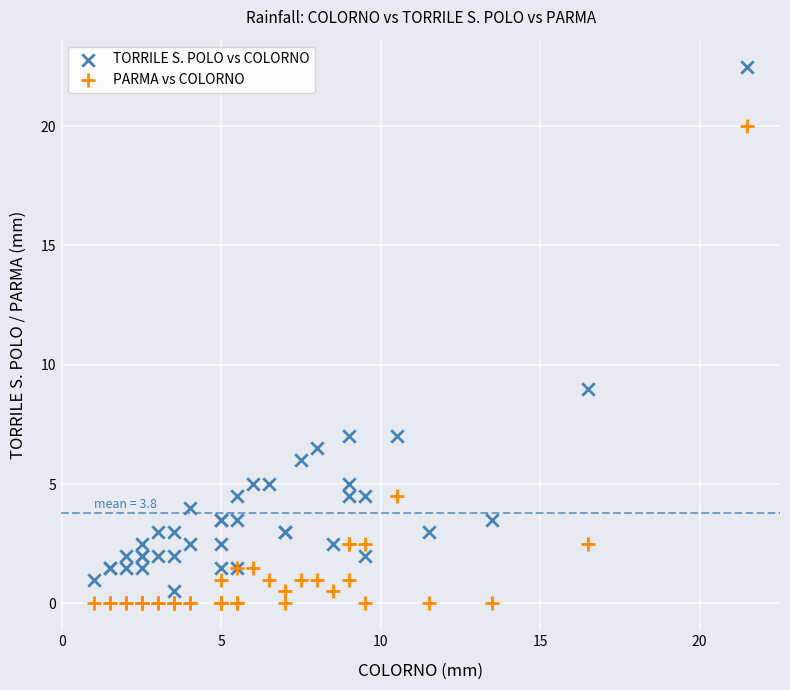

Which series reaches the maximum Y coordinate?

TORRILE S. POLO vs COLORNO